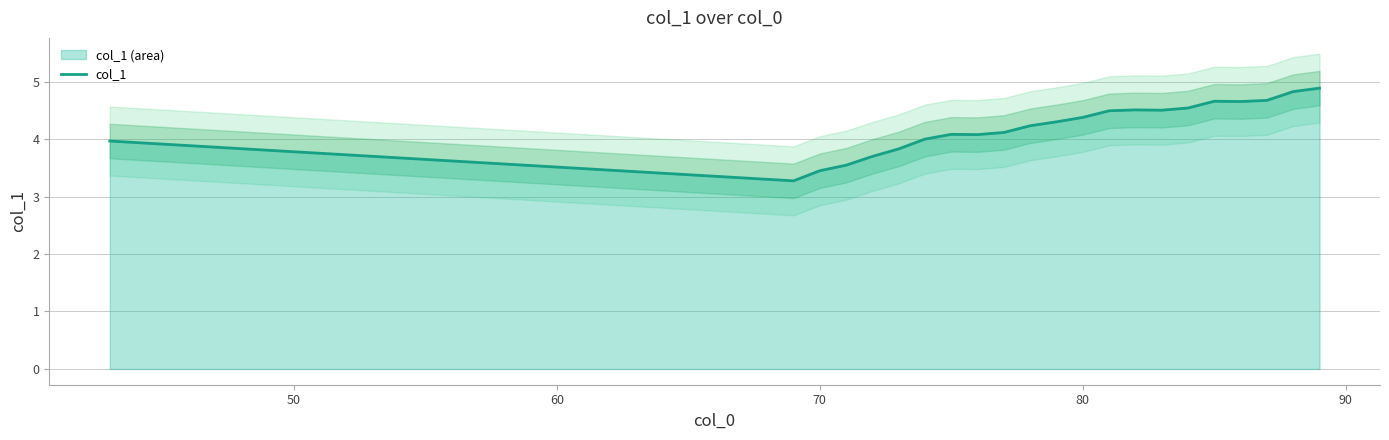

True or false: col_1 has a value of 3.4 at 70.

True